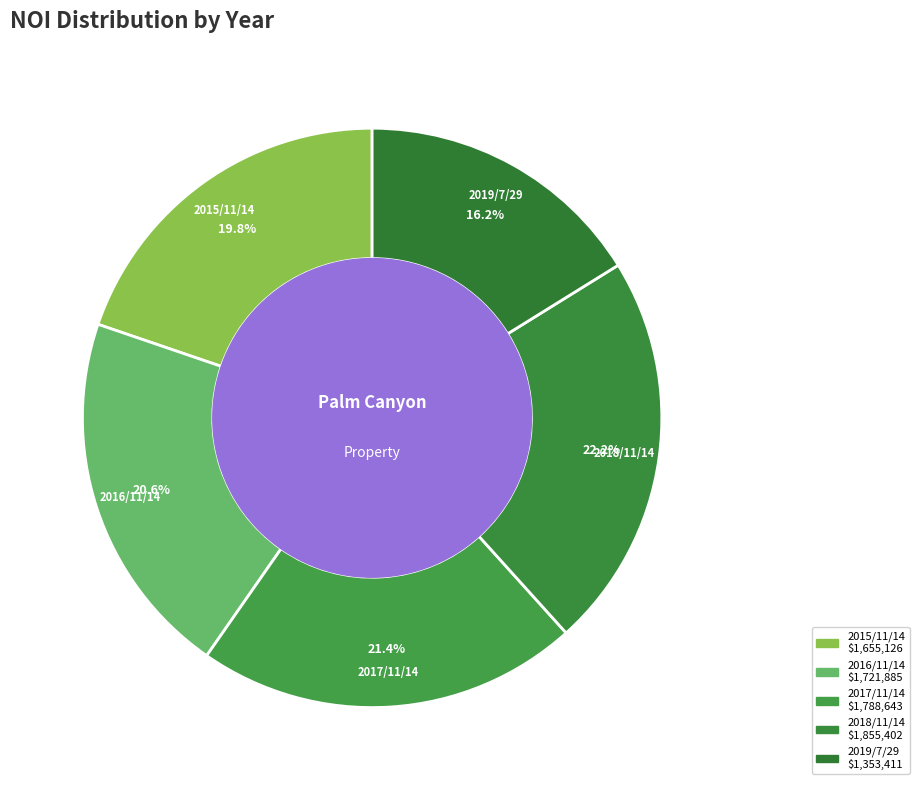

Rank the categories by value from highest to lowest.

2018/11/14, 2017/11/14, 2016/11/14, 2015/11/14, 2019/7/29